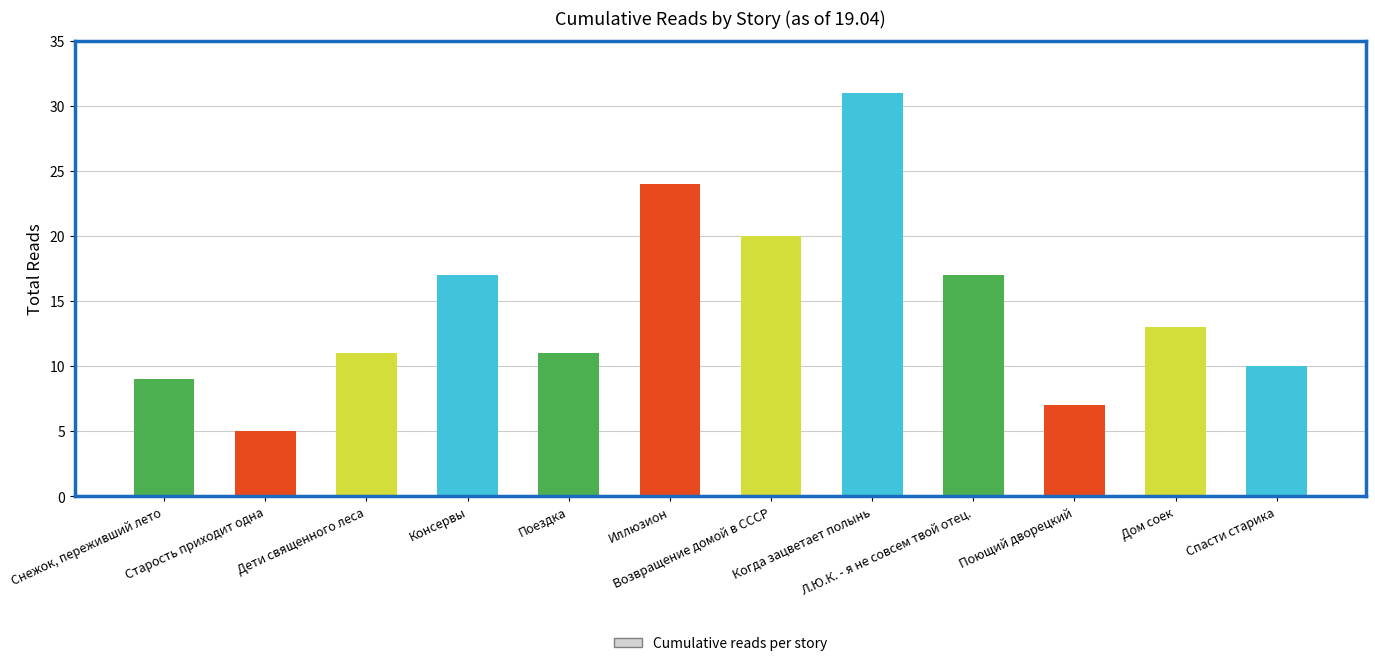

How many bars are there in total?

12